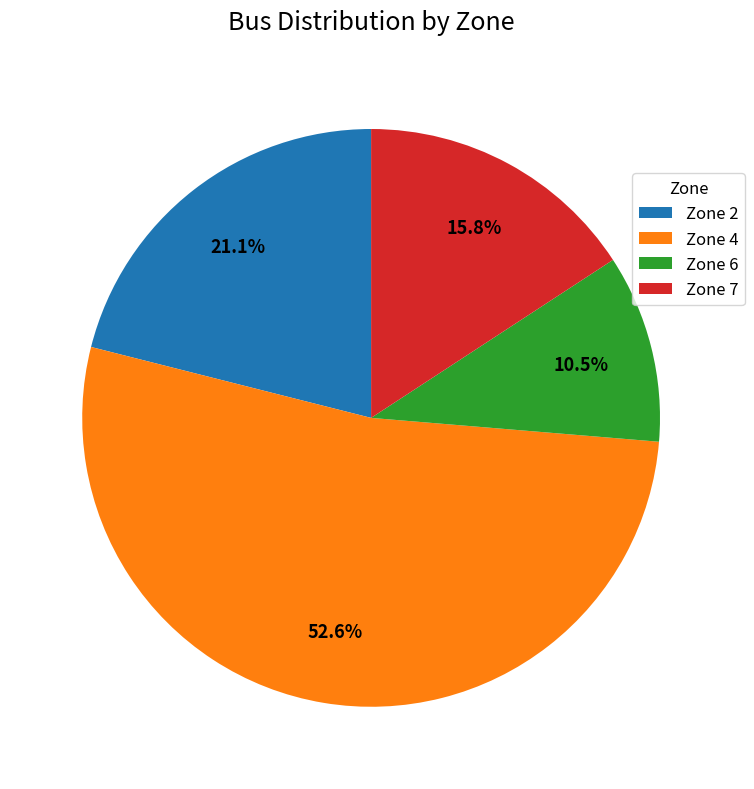

Which slice is the largest?

Zone 4